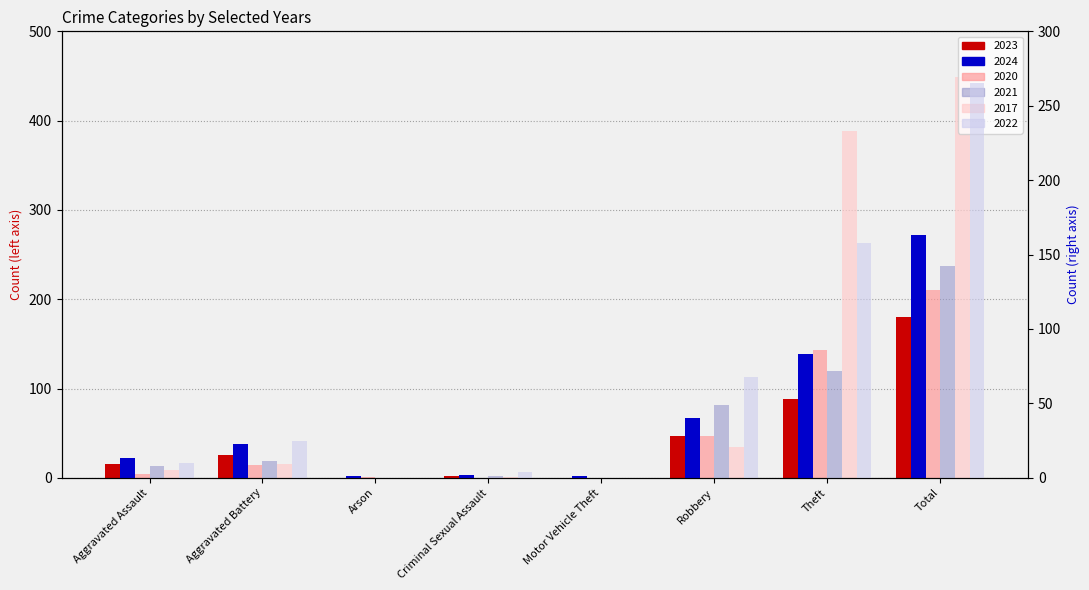

What are all the series names shown in the legend?

2023, 2024, 2020, 2021, 2017, 2022